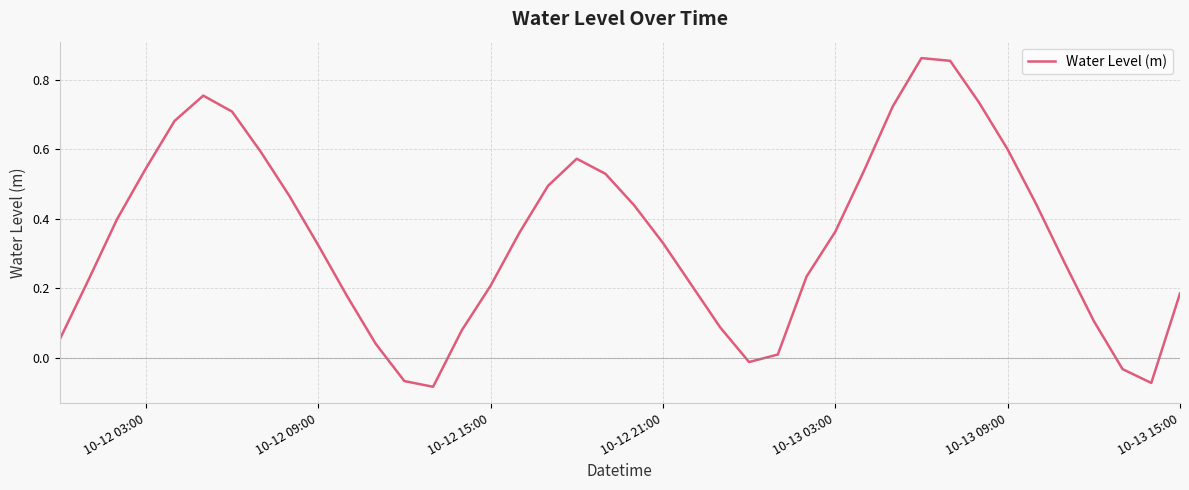

What is the smallest value displayed?

-0.1